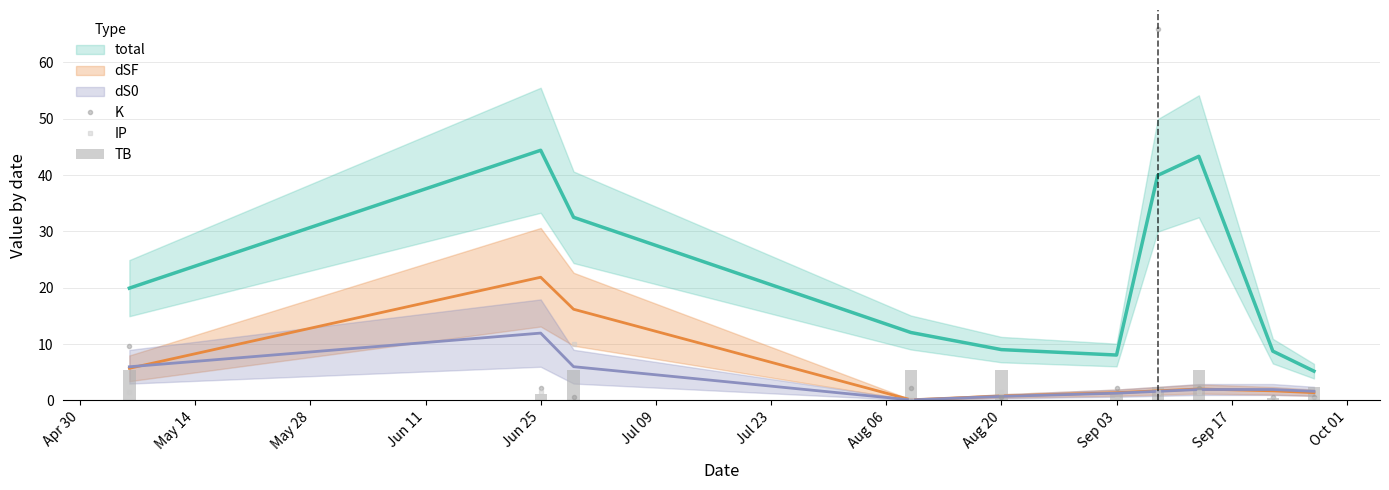

What is the value of the K bar at the 9th from the left?

0.5